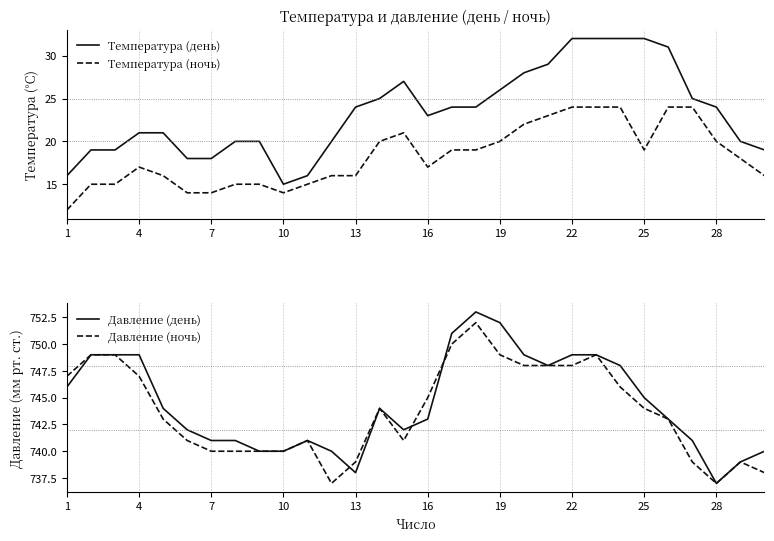

Is it true that Температура (день) equals 26 at 19?

True